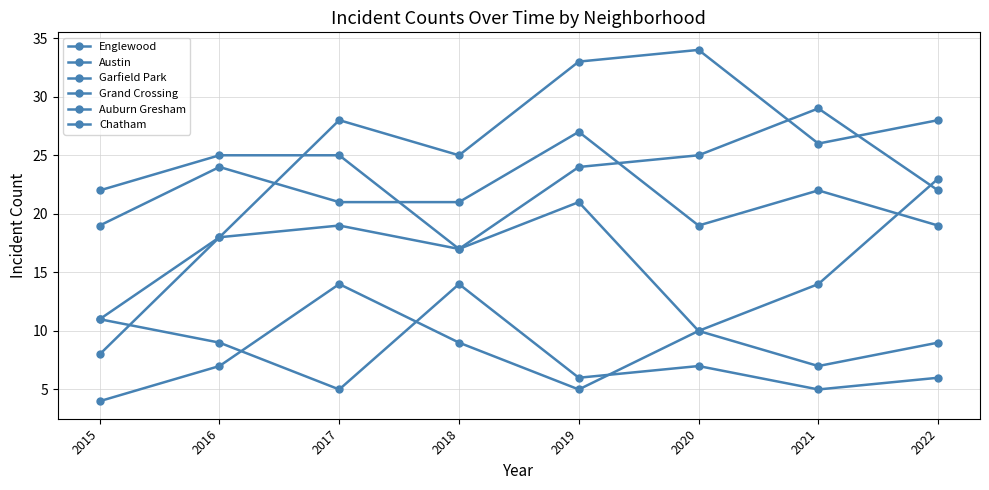

How many lines are shown in the chart?

6